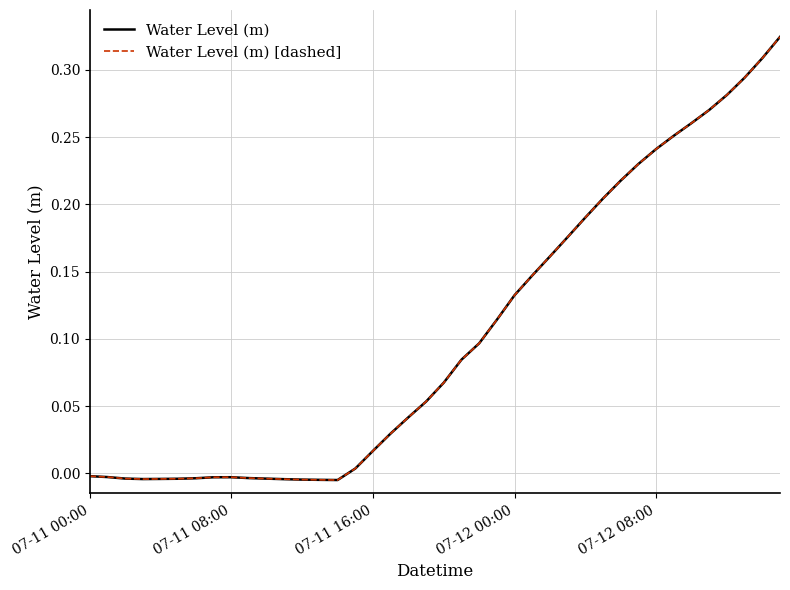

At how many categories does at least one series exceed 0?

25